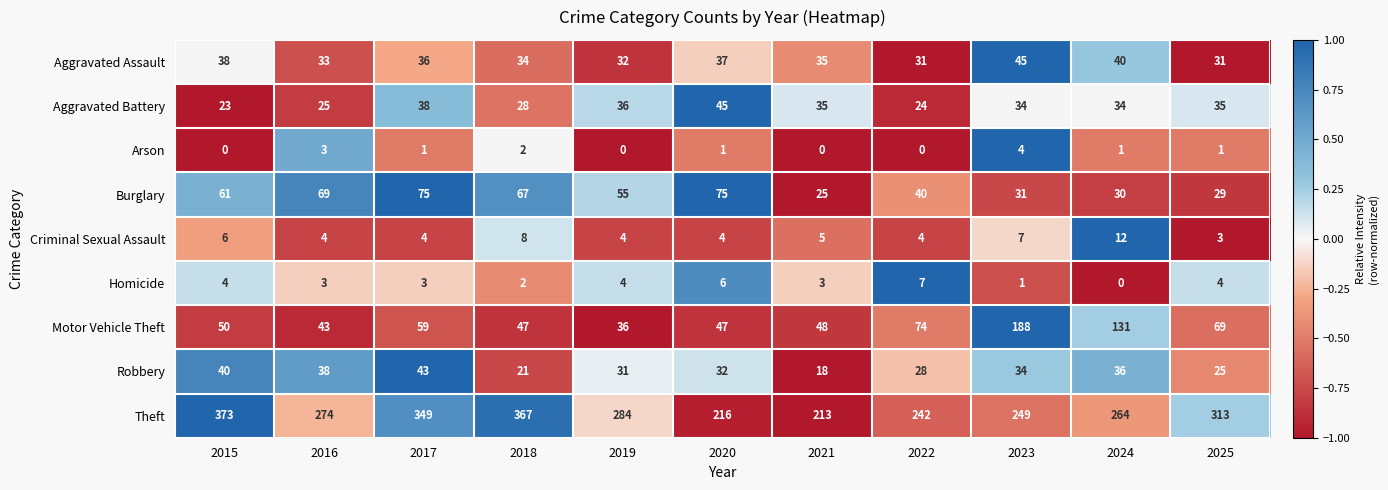

What is the difference between the second highest and second lowest values in the Homicide series?

5